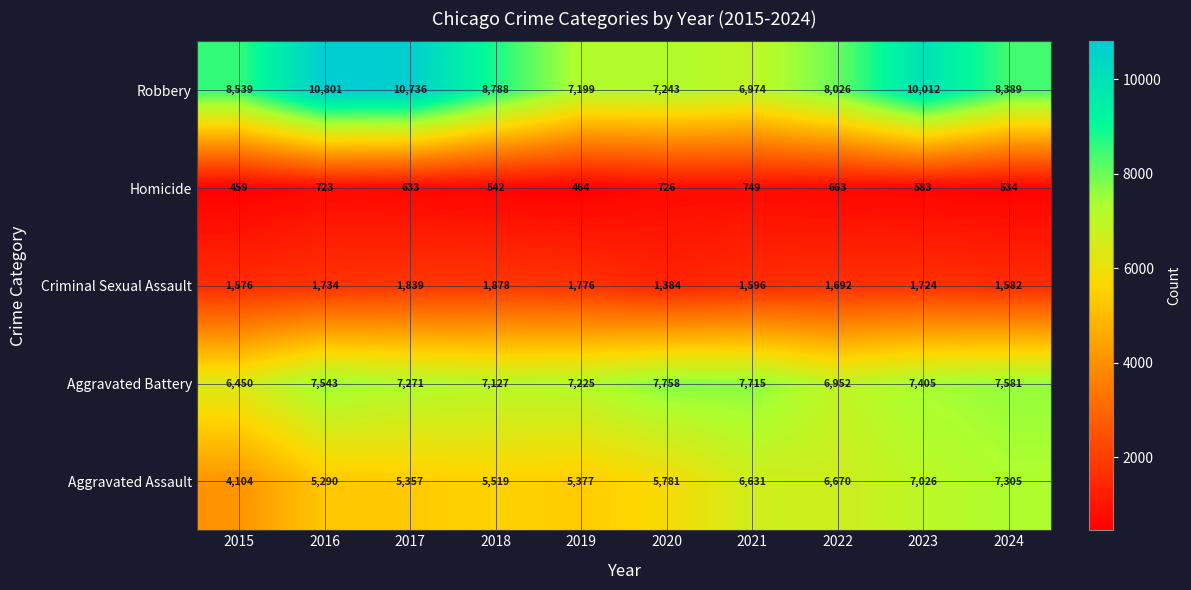

What is the maximum value shown in the chart?

10801